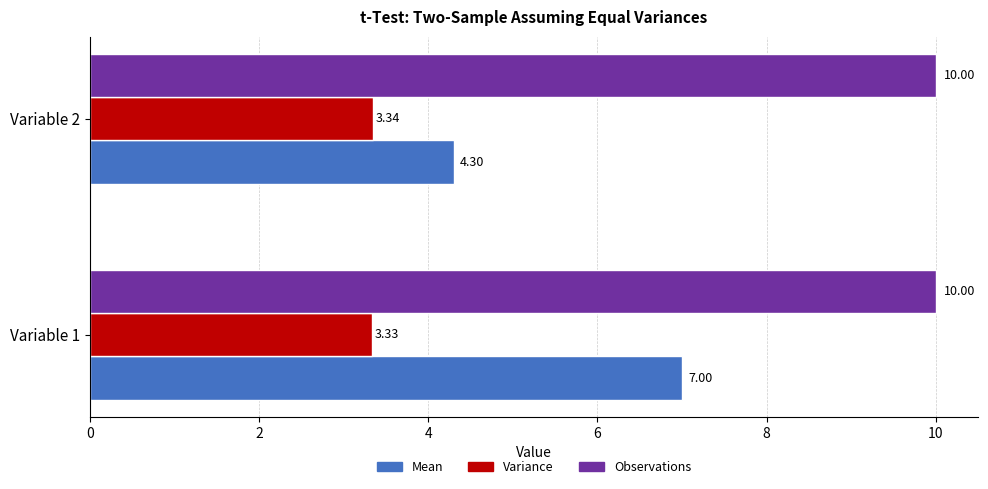

What is the total value across all series at Variable 1?

20.3